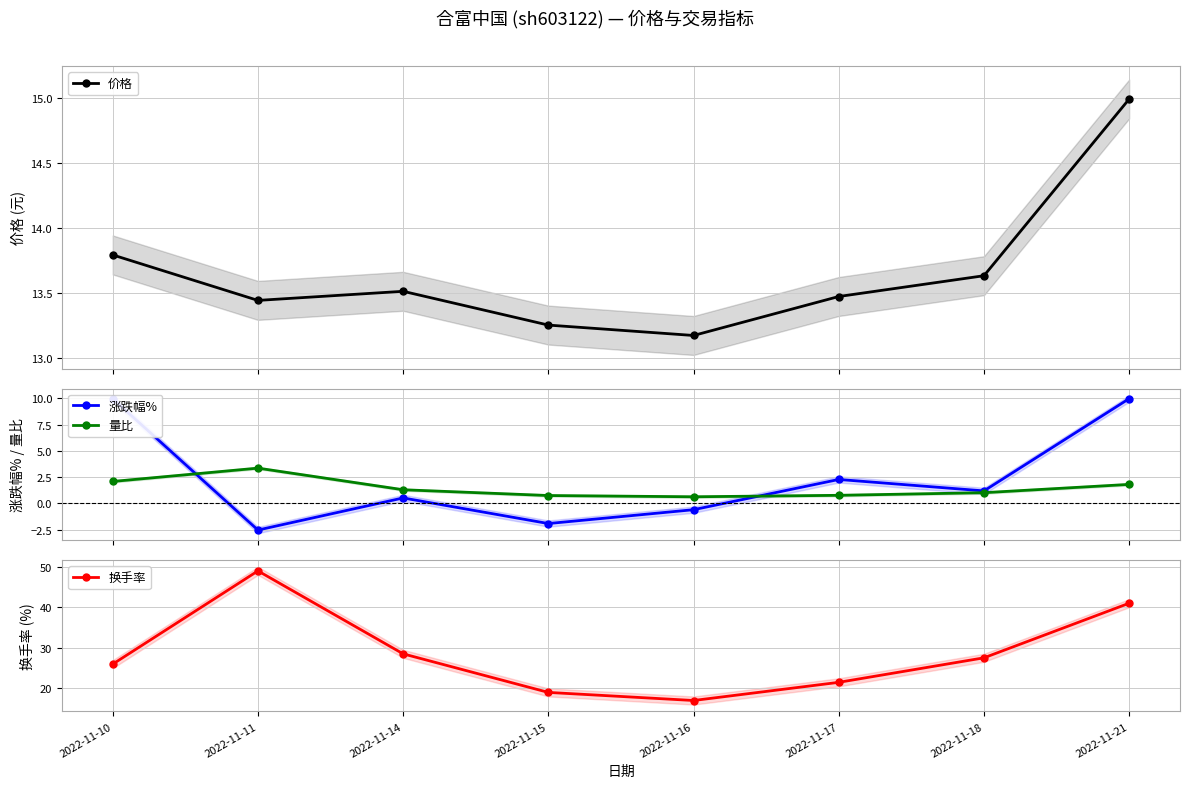

Is this an area chart (filled region under the line)?

No